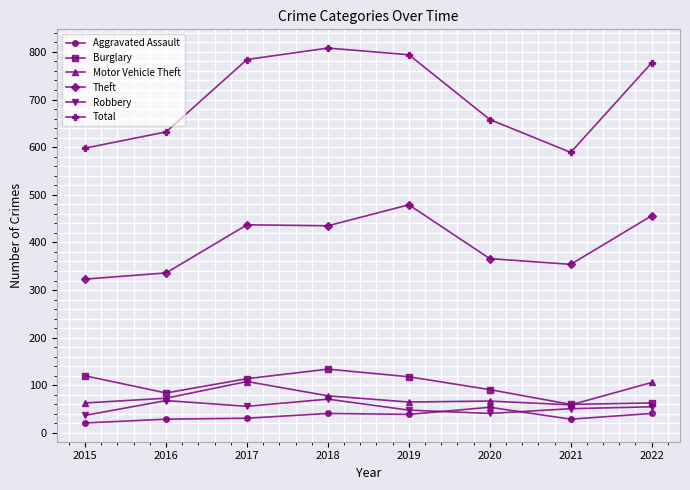

How many categories are shown in the chart?

8